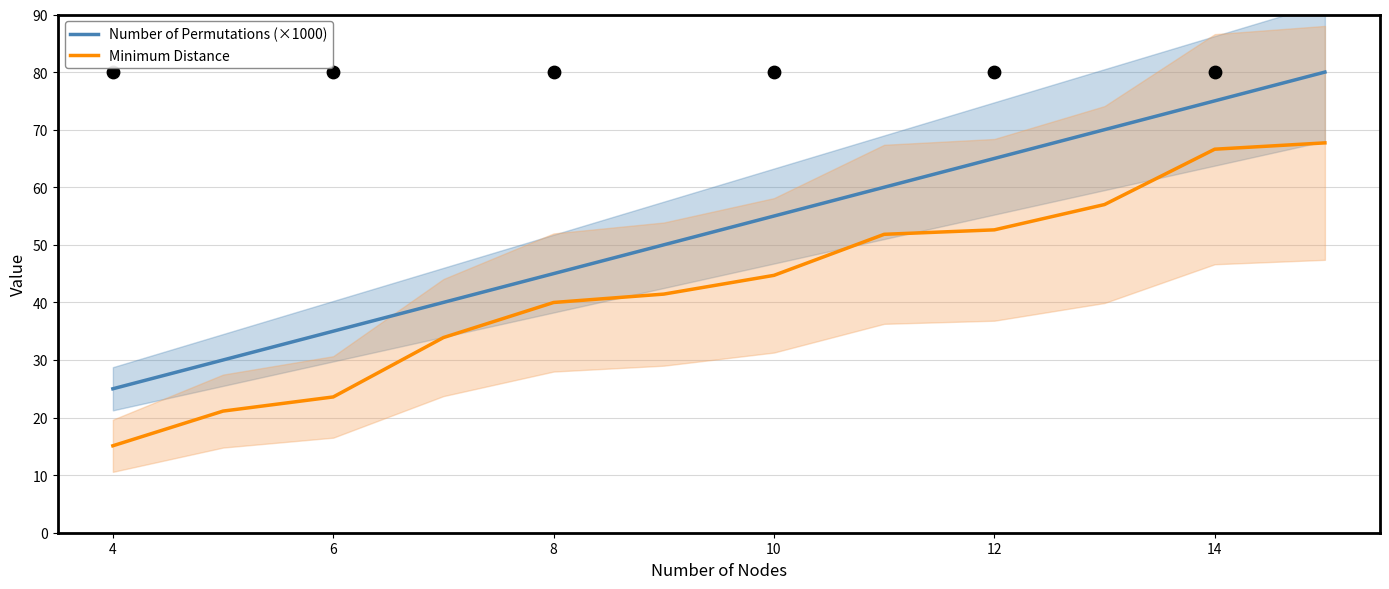

Which series has the largest total across all categories?

Number of Permutations (×1000)